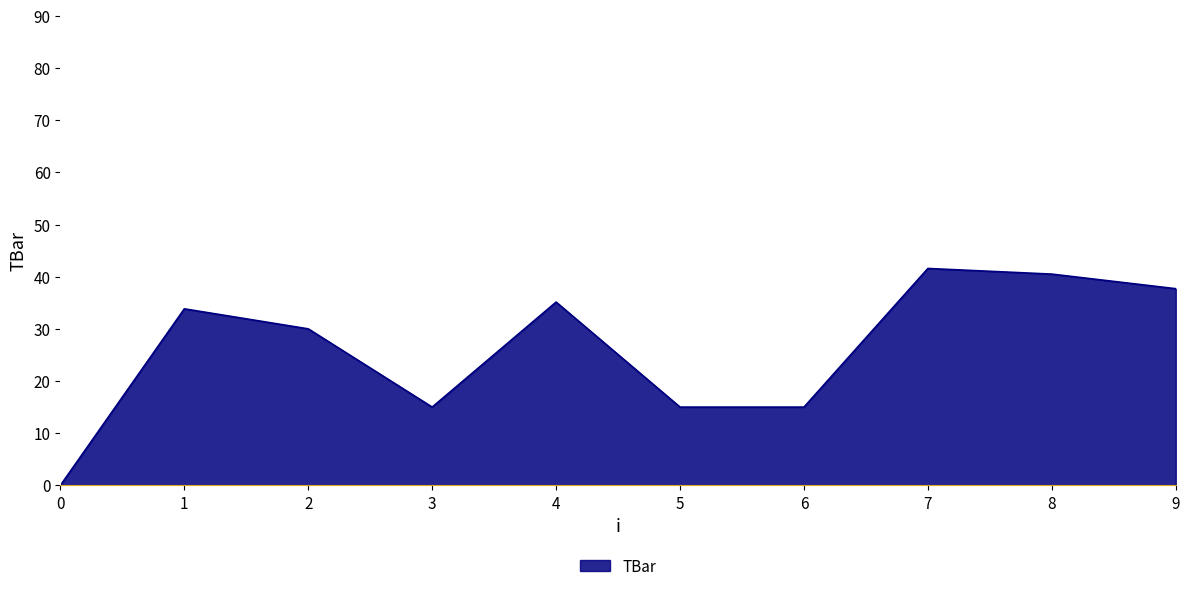

What is the sum of the values at 1 and 2?

63.8